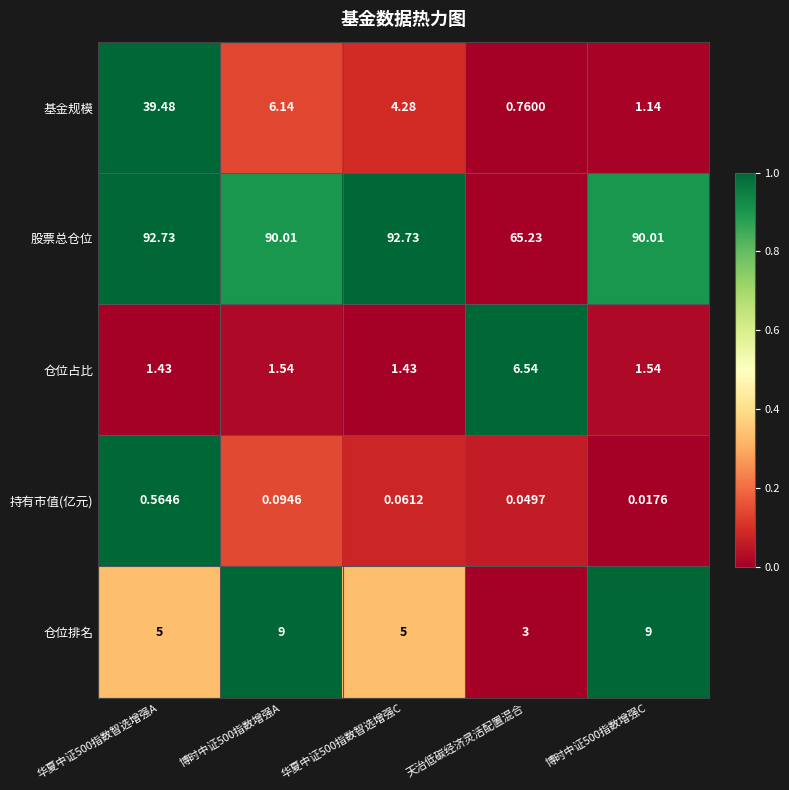

Rank the series at 天治低碳经济灵活配置混合 from lowest to highest value.

持有市值(亿元), 基金规模, 仓位排名, 仓位占比, 股票总仓位